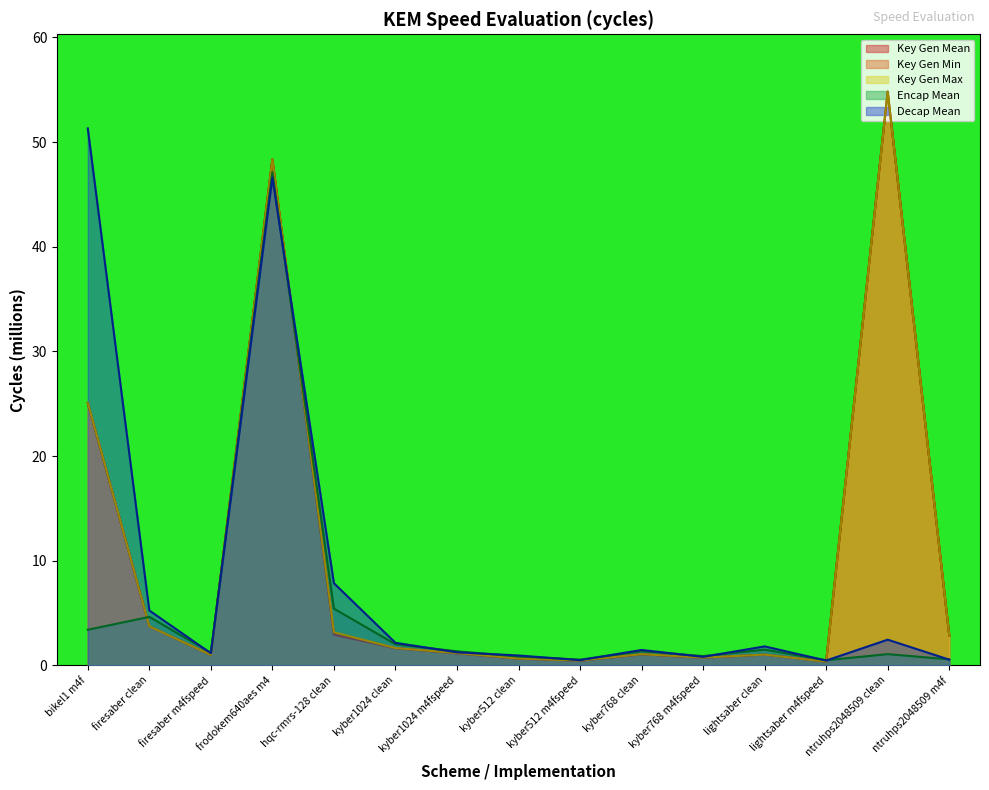

At which label does Key Gen Mean first exceed 1?

bikel1 m4f